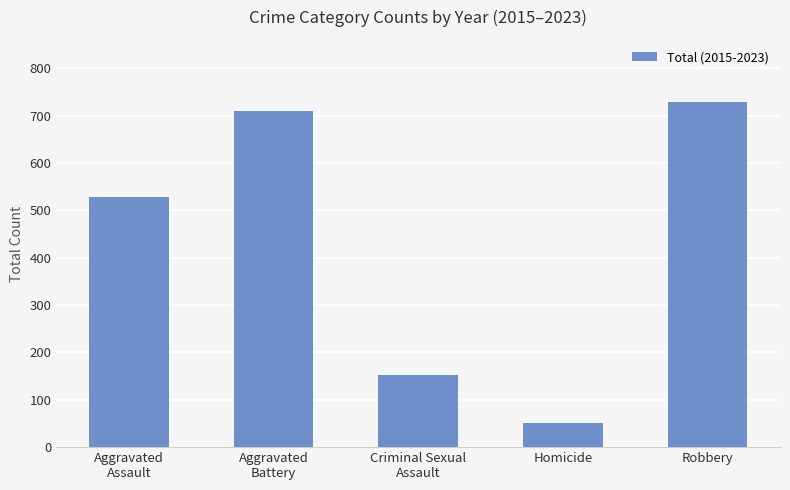

At which category does the chart reach its minimum across all series?

Homicide